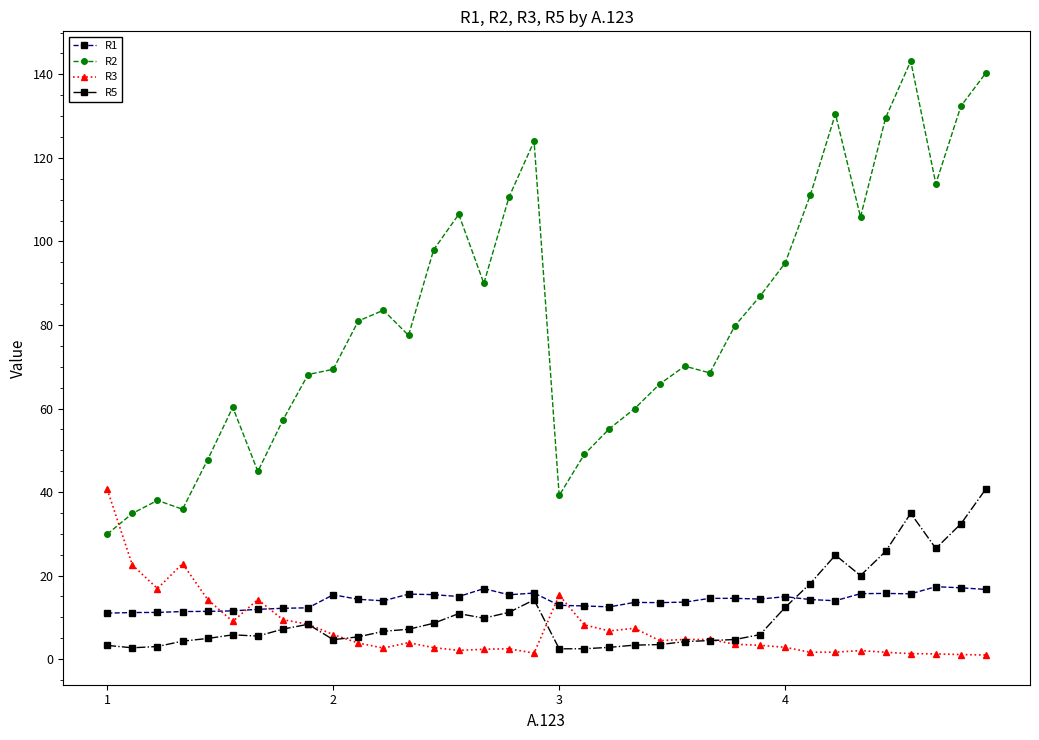

Which series has the largest total across all categories?

R2